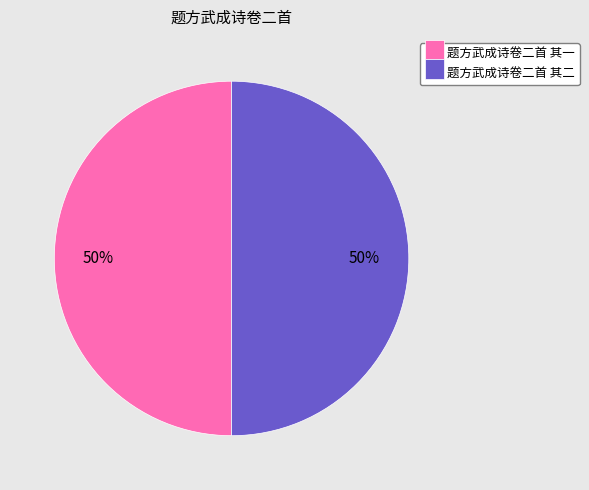

What is the ratio of the value at 题方武成诗卷二首 其一 to the value at 题方武成诗卷二首 其二?

1.0